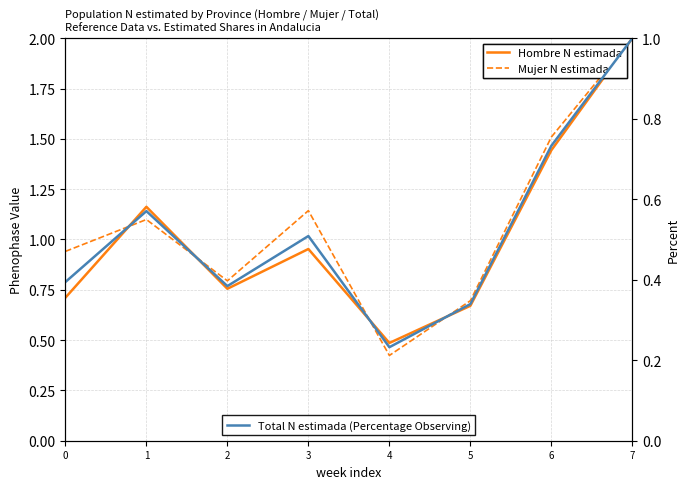

How many values in the Mujer N estimada series exceed 1?

4